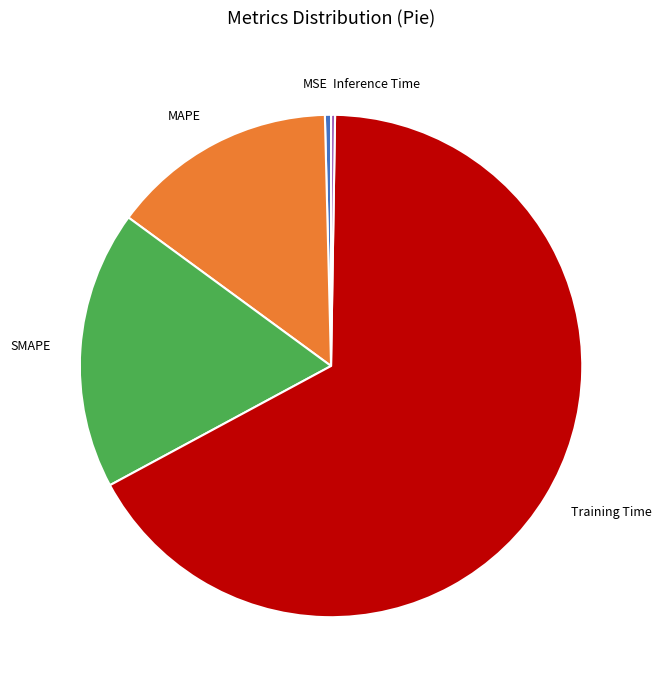

What is the majority slice?

Training Time